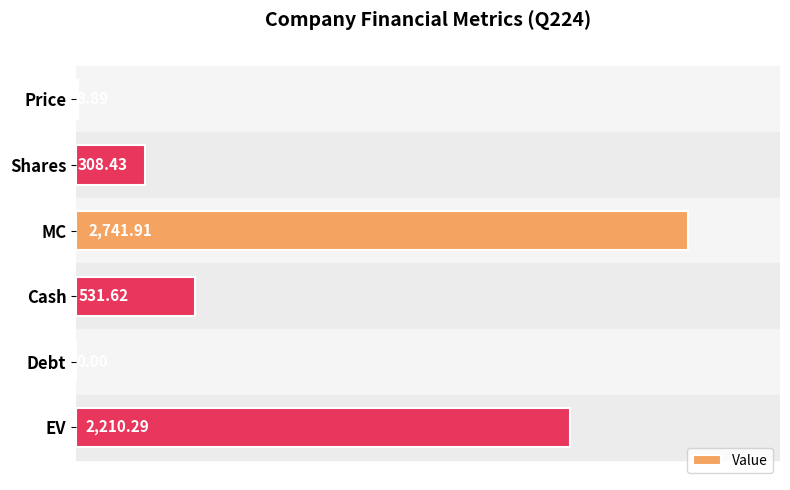

At which label is the value closest to 1370?

Cash